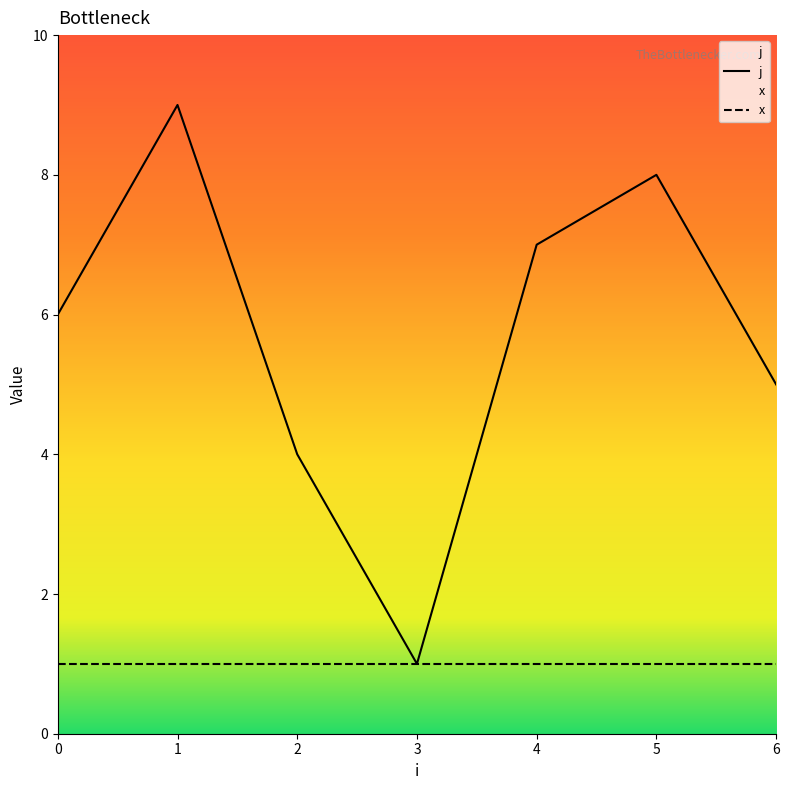

What is the approximate value of x at 5?

1